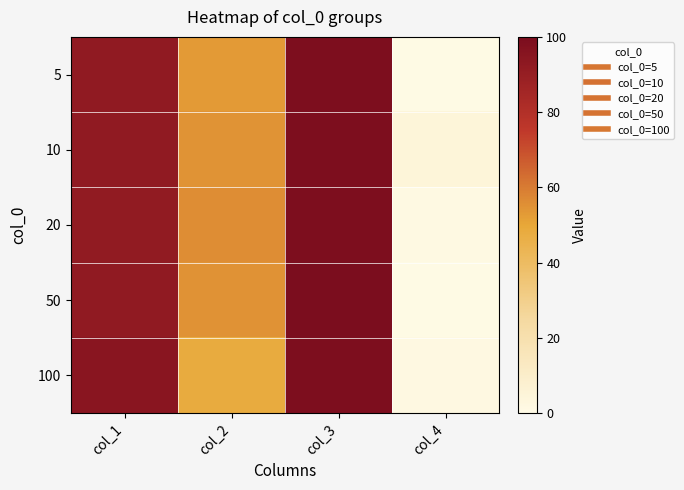

What is the total value across all series at col_1?

462.2